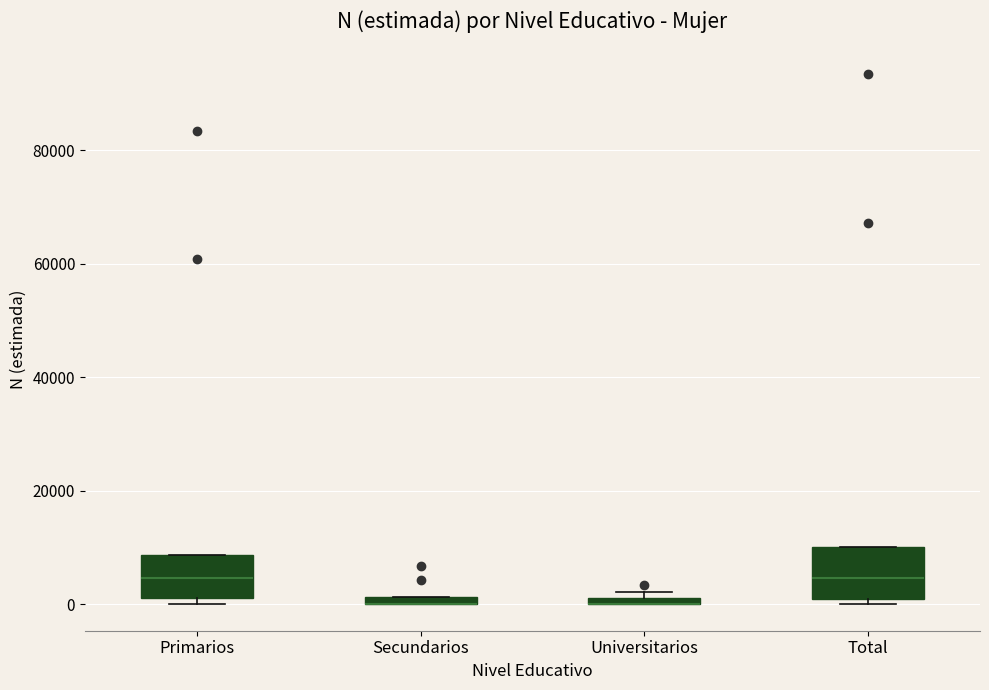

Where does the median line of the box for Primarios sit on the y-axis? The values are not printed on the chart, so give them approximately, as read against the axis.

4000